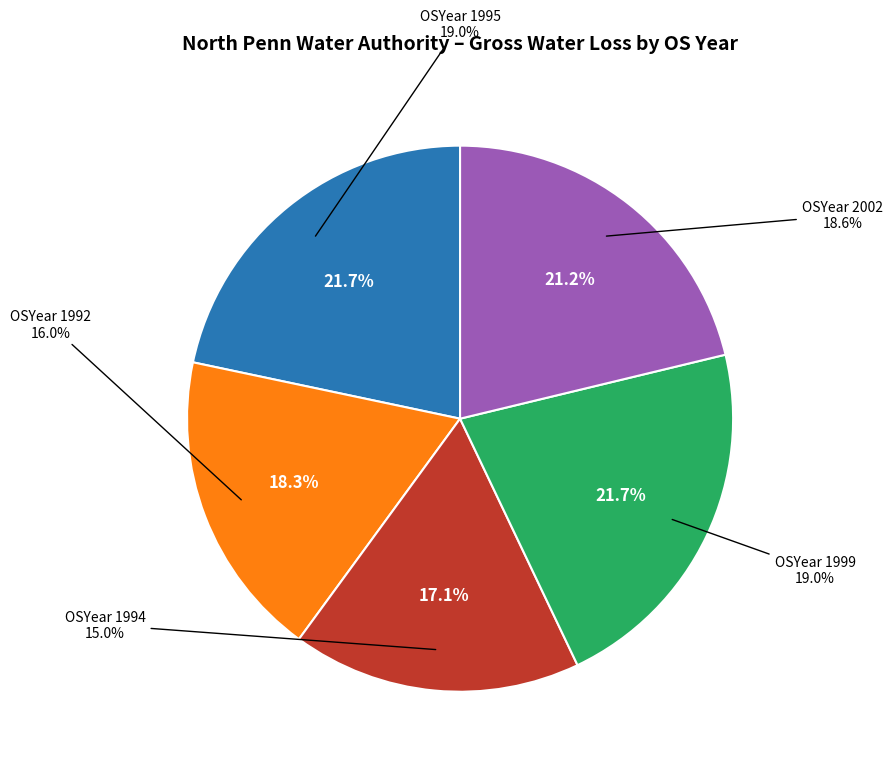

What percentage do 1994 and 2002 together represent?

38.4%